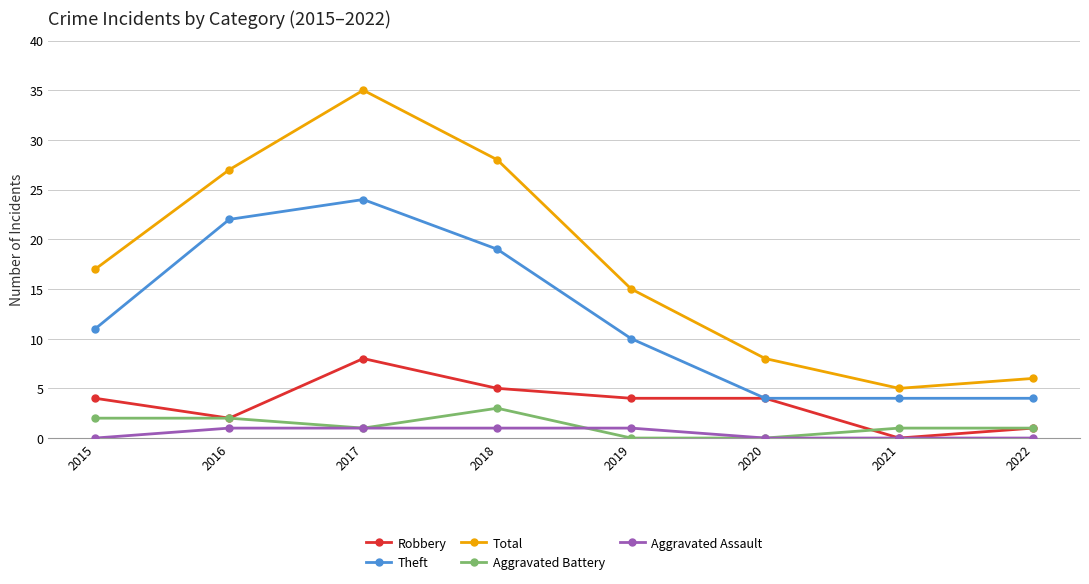

What is the approximate value of Aggravated Assault at 2017?

1